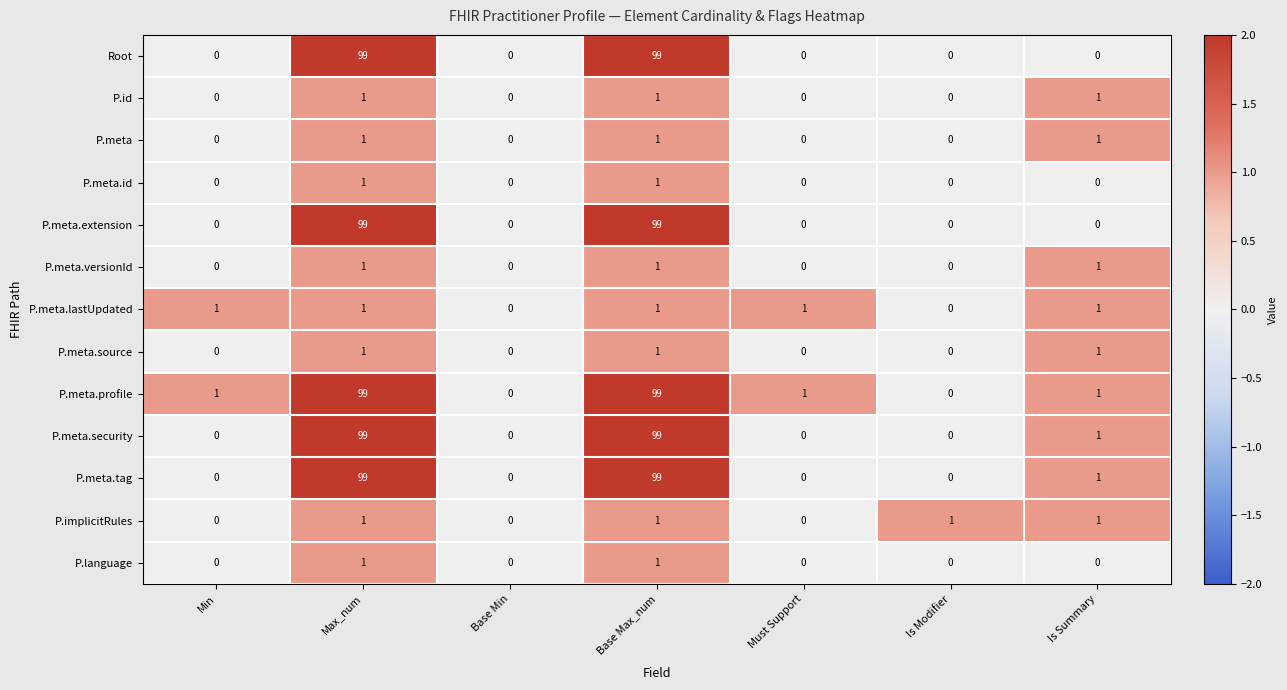

Is it true that P.meta.id equals 0 at Base Min?

True